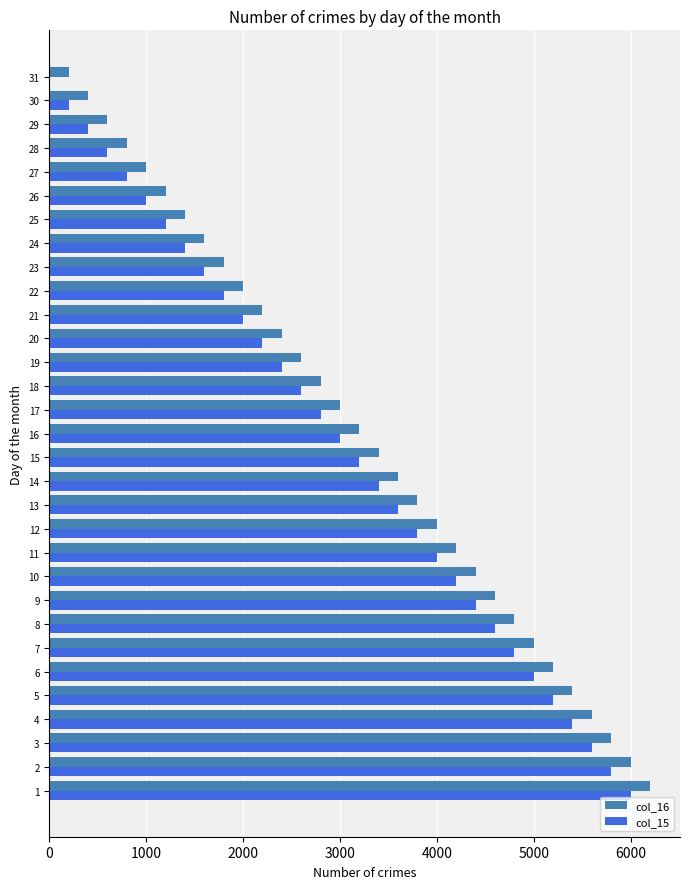

Is the value of col_16 at 11 greater than the value of col_15 at 12?

Yes